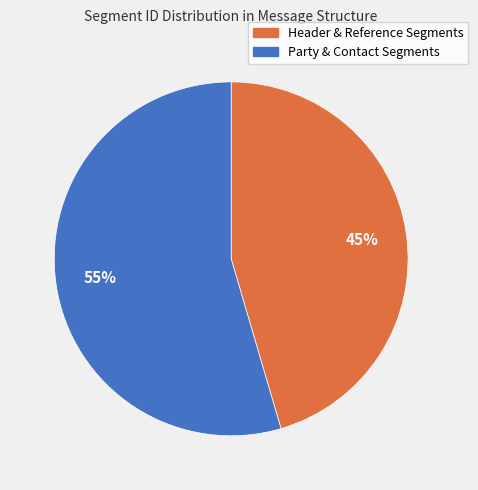

Does any single category account for the majority?

Yes